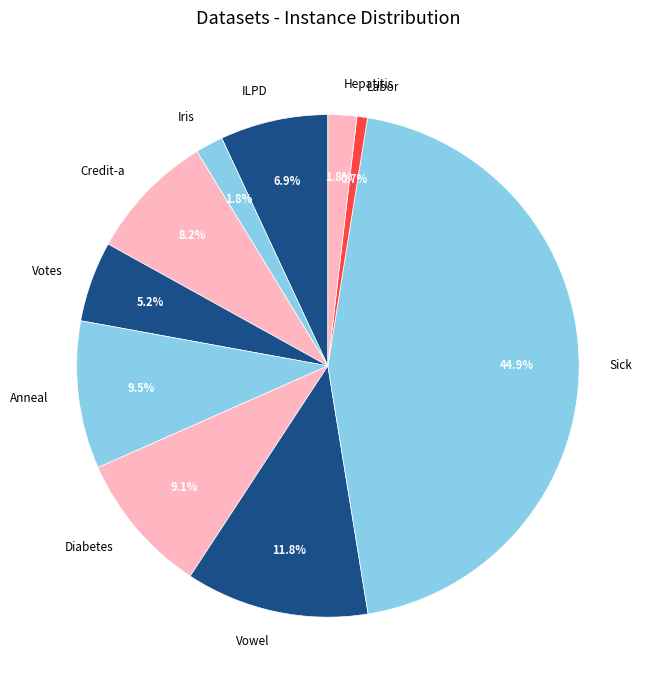

To the nearest percent, what is the difference between the largest and smallest slice percentages?

44%